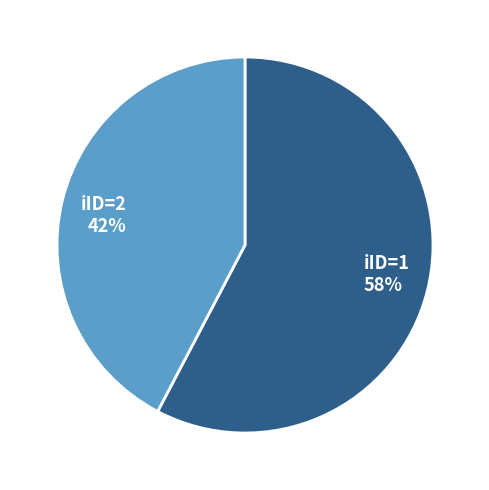

Combined, do iID=2 42% and iID=1 58% account for over 50%?

Yes